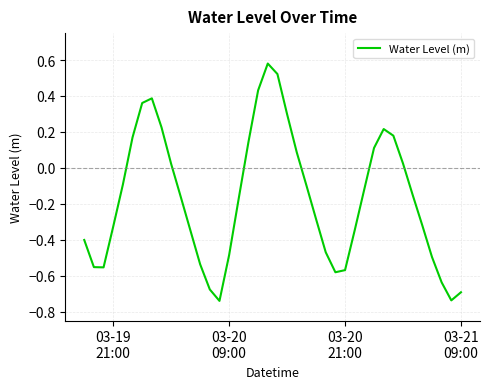

What is the difference between the maximum and minimum values?

1.3